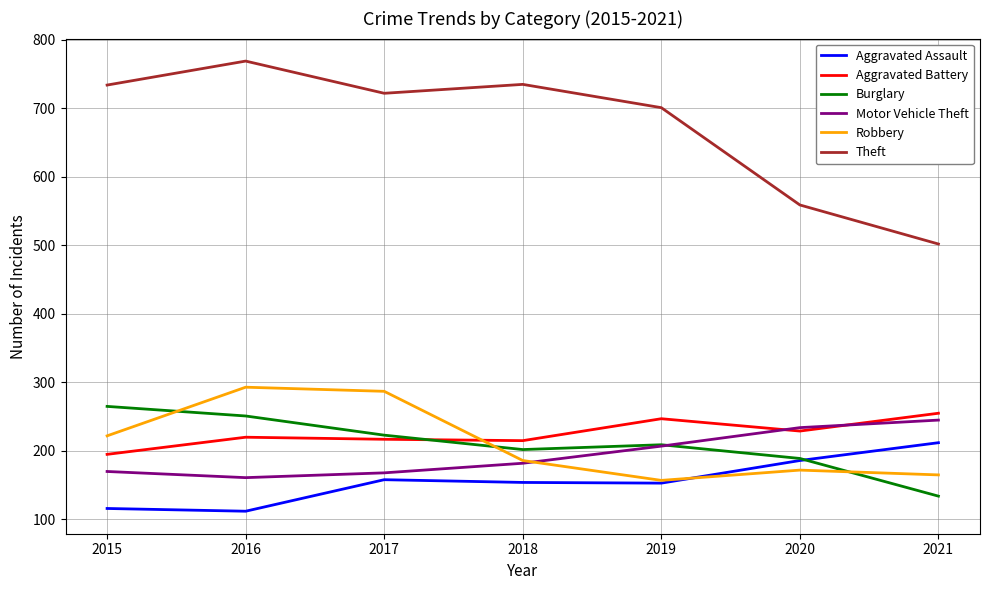

Between 2016 and 2020, which series saw the biggest shift?

Theft